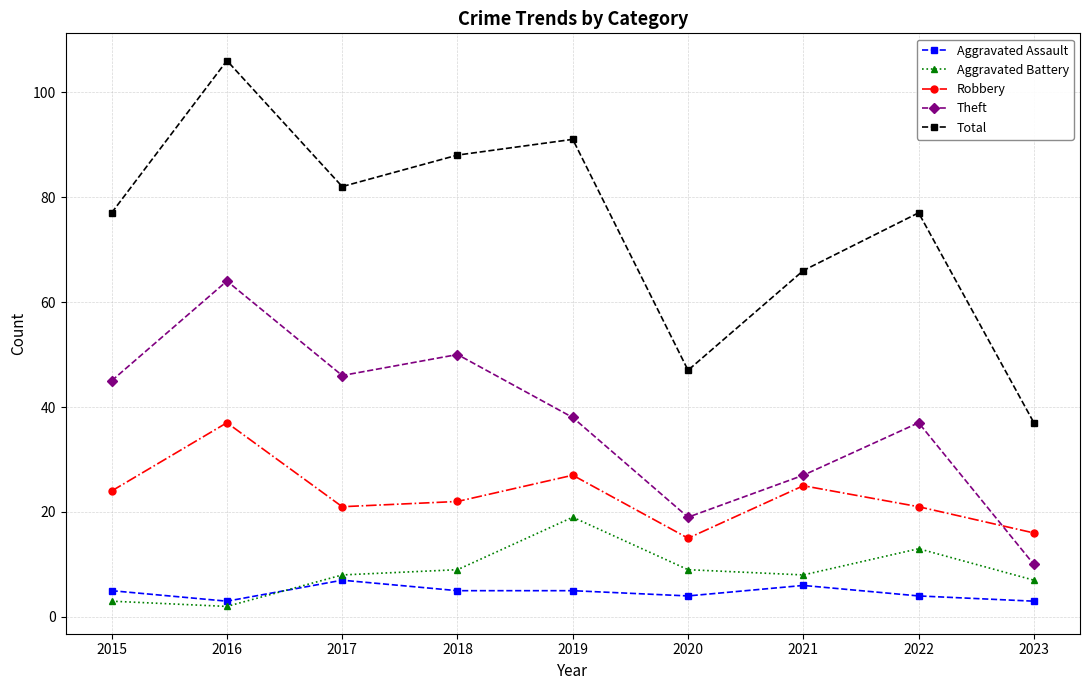

True or false: Total and Robbery cross at least once.

False